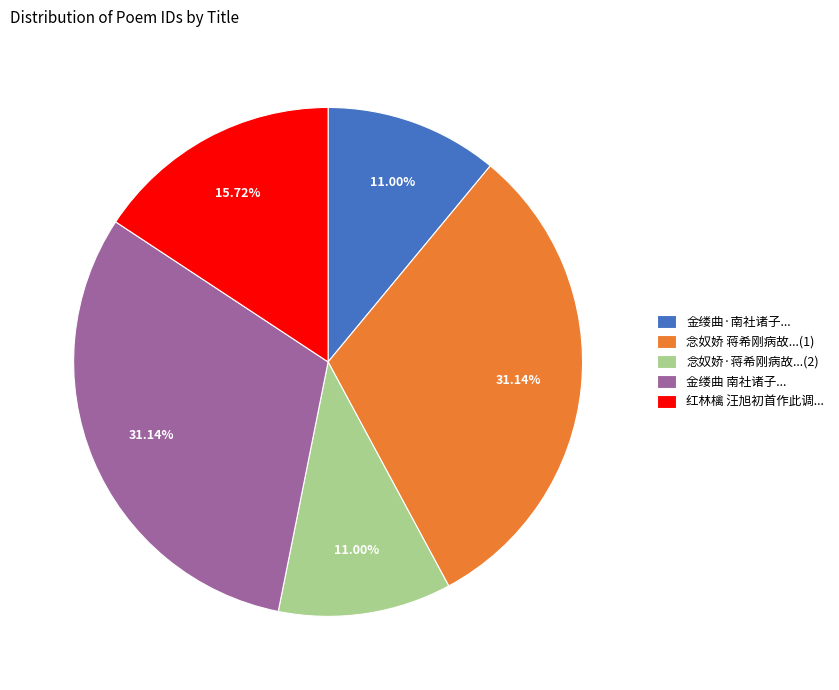

Which has a higher value, 念奴娇 蒋希刚病故...(1) or 红林檎 汪旭初首作此调...?

念奴娇 蒋希刚病故...(1)